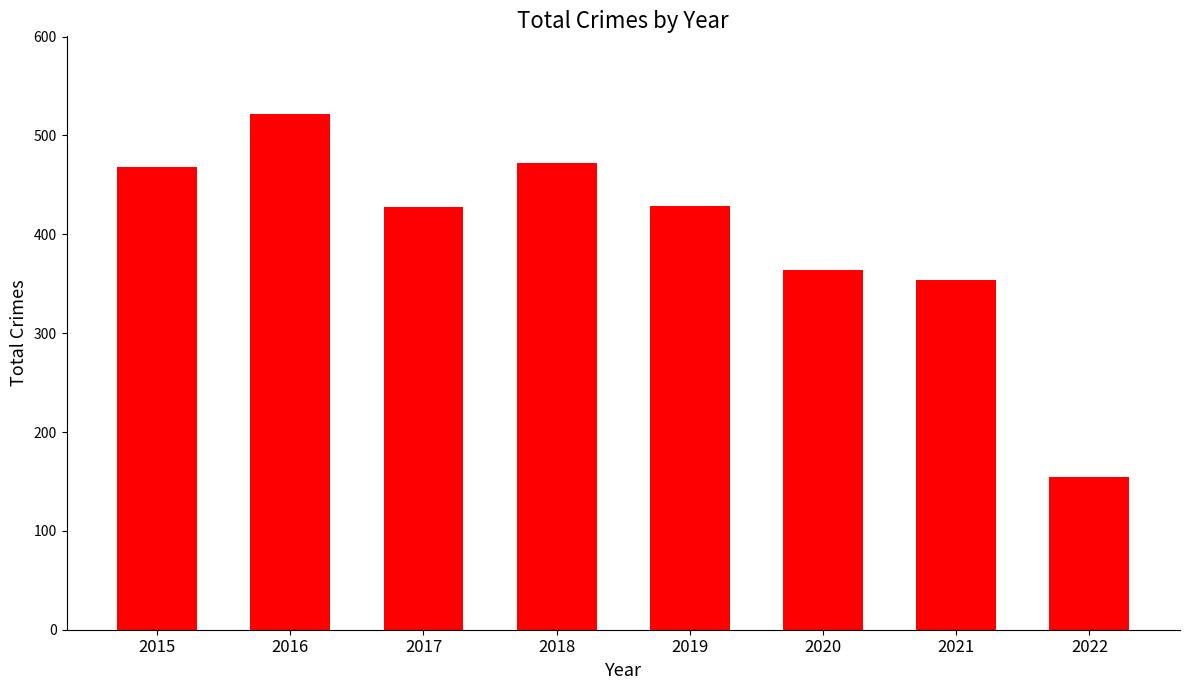

Is it true that the value at 2016 is 522?

True